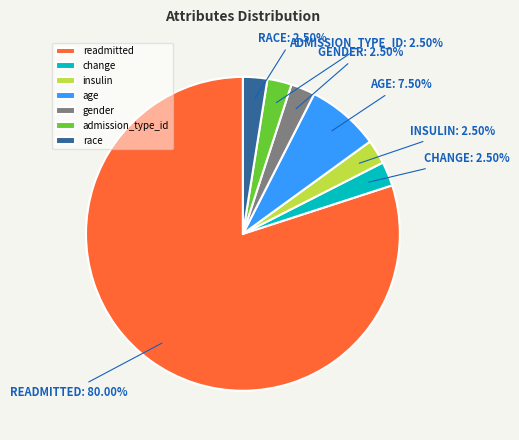

How many slices are in this pie chart?

7